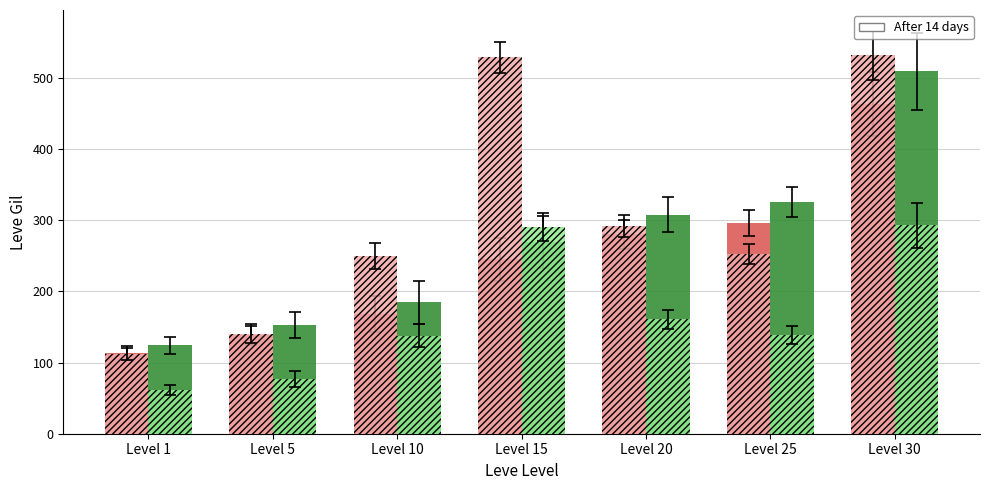

What is the difference between the highest and lowest values at Level 15?

284.0